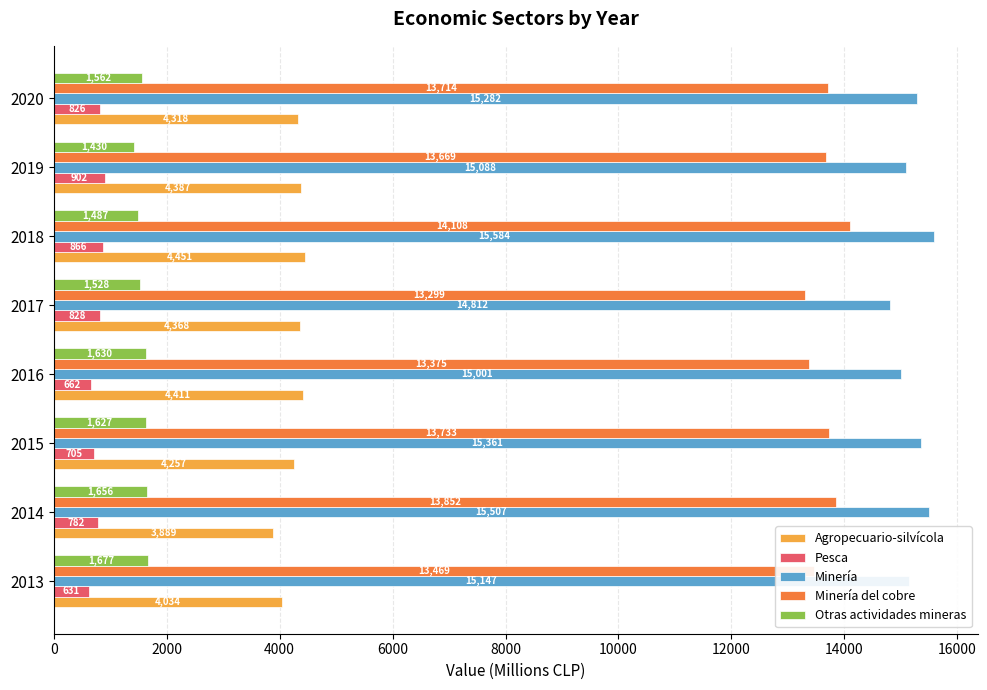

What are all the series names shown in the legend?

Agropecuario-silvícola, Pesca, Minería, Minería del cobre, Otras actividades mineras